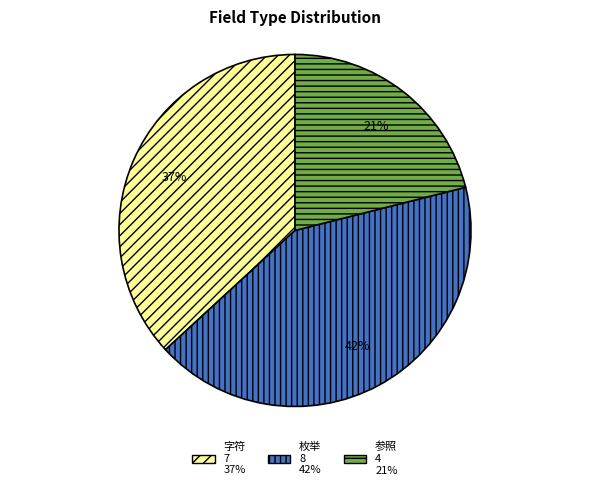

Does 字符 account for over 50% of the chart?

No